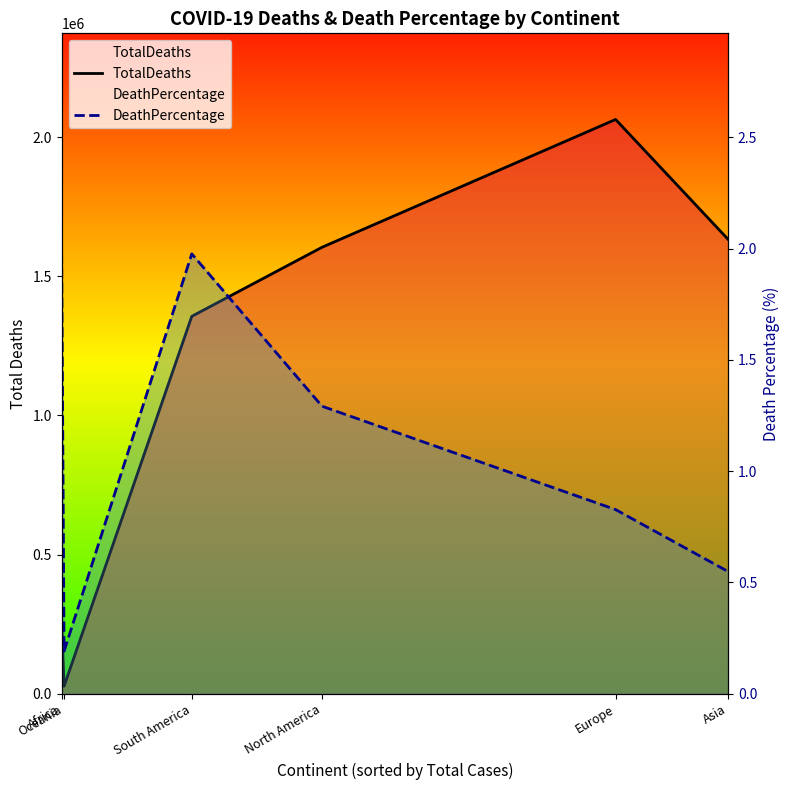

What is the sum of all TotalDeaths values?

6942404.0